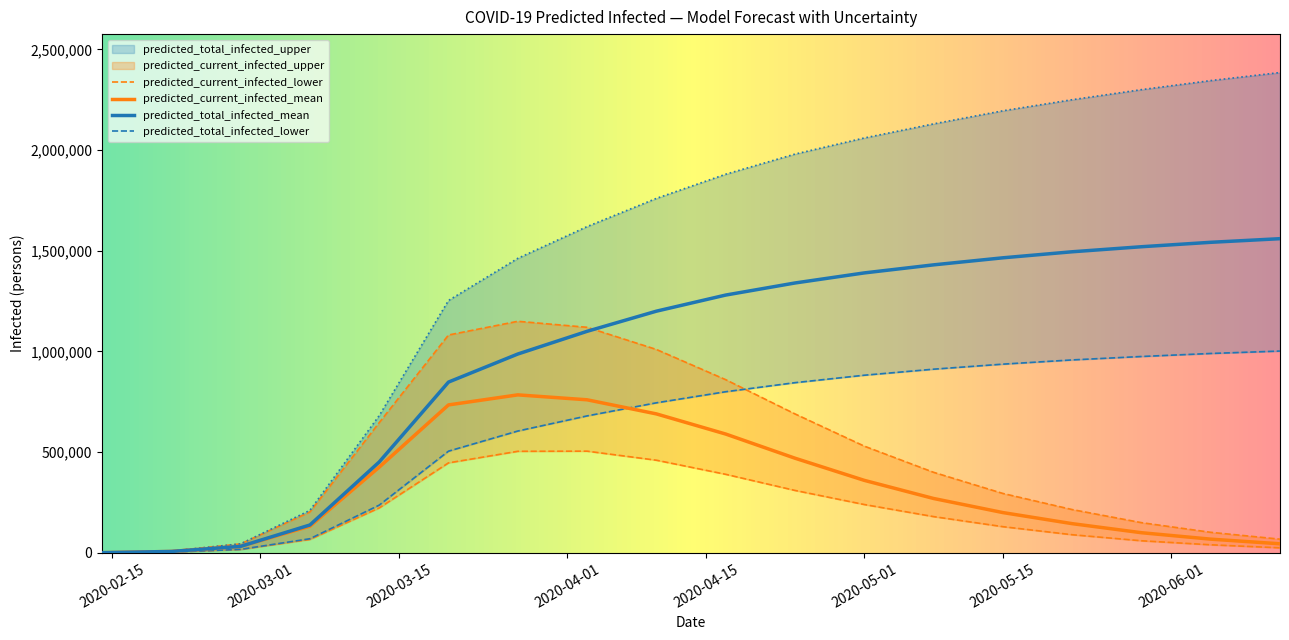

In predicted_current_infected_lower, how many points are higher than both neighbors (excluding endpoints)?

1